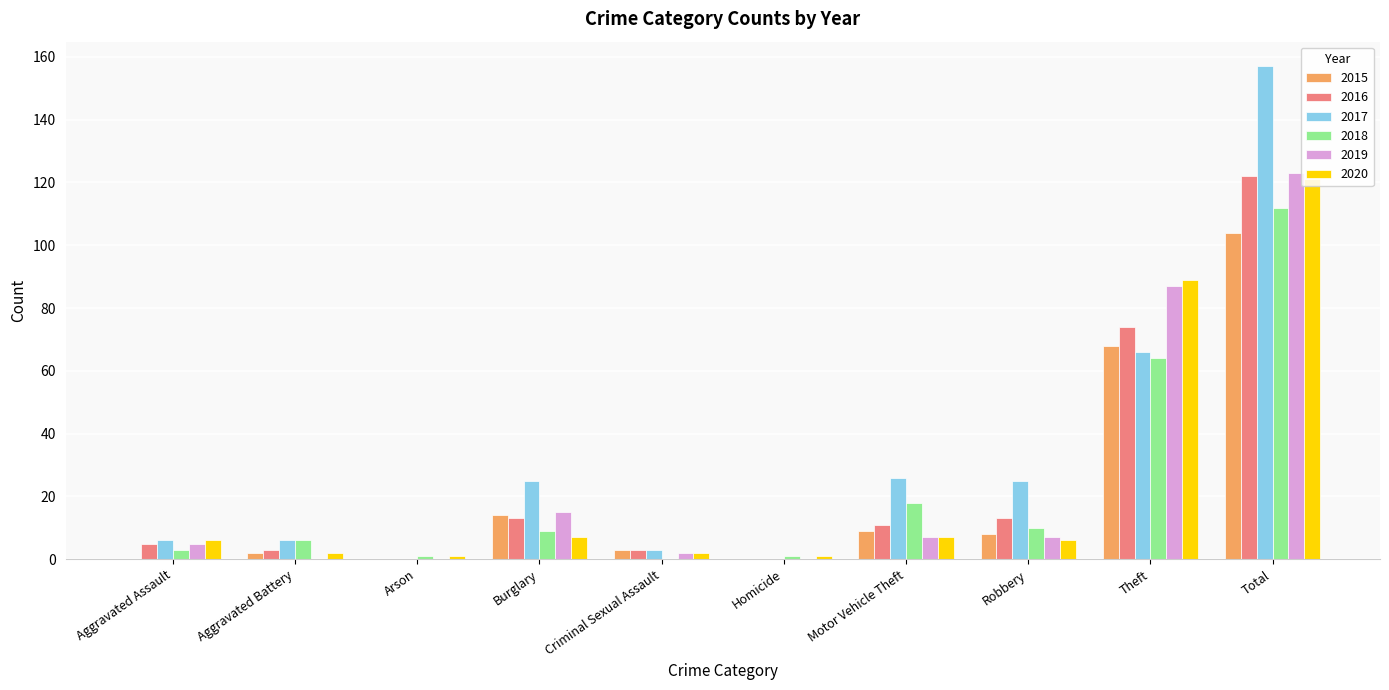

Which series has the largest range (max minus min)?

2017